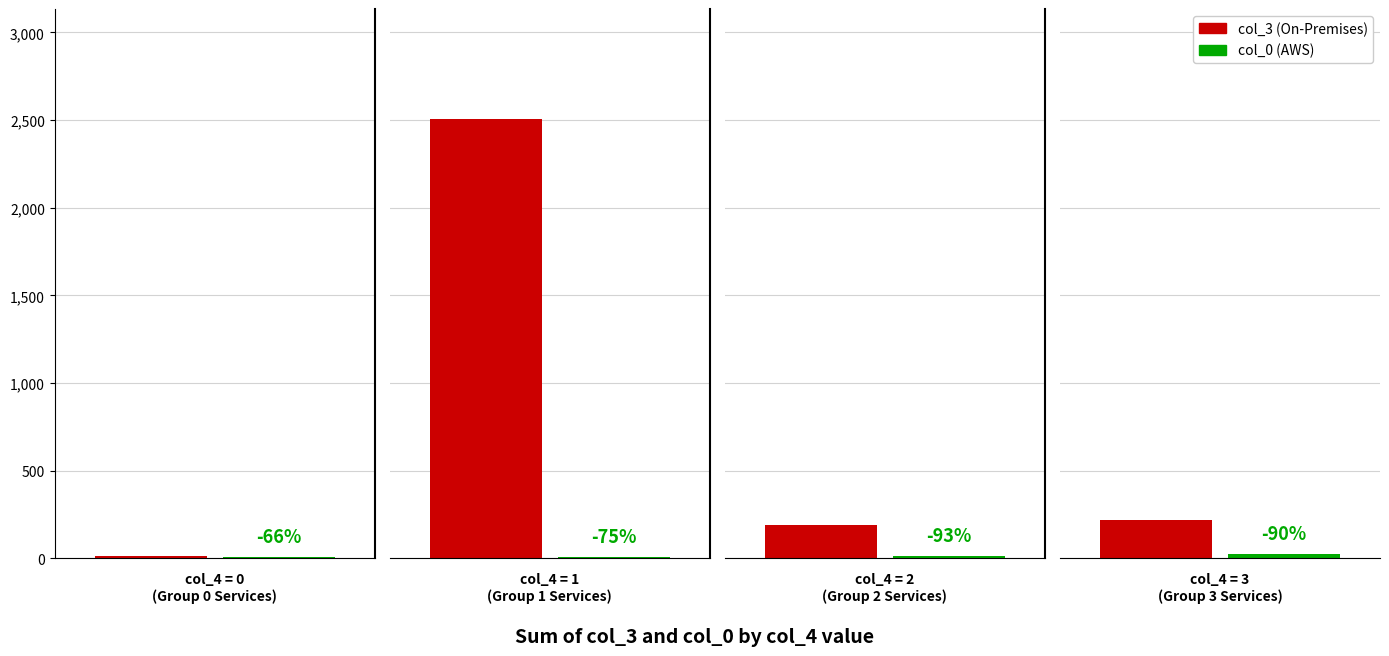

Reading left to right, extract all data points from this chart.

col_3 (On-Premises): col_4=0=12	col_4=1=2507	col_4=2=190	col_4=3=217
col_0 (AWS): col_4=0=4	col_4=1=5	col_4=2=14	col_4=3=22